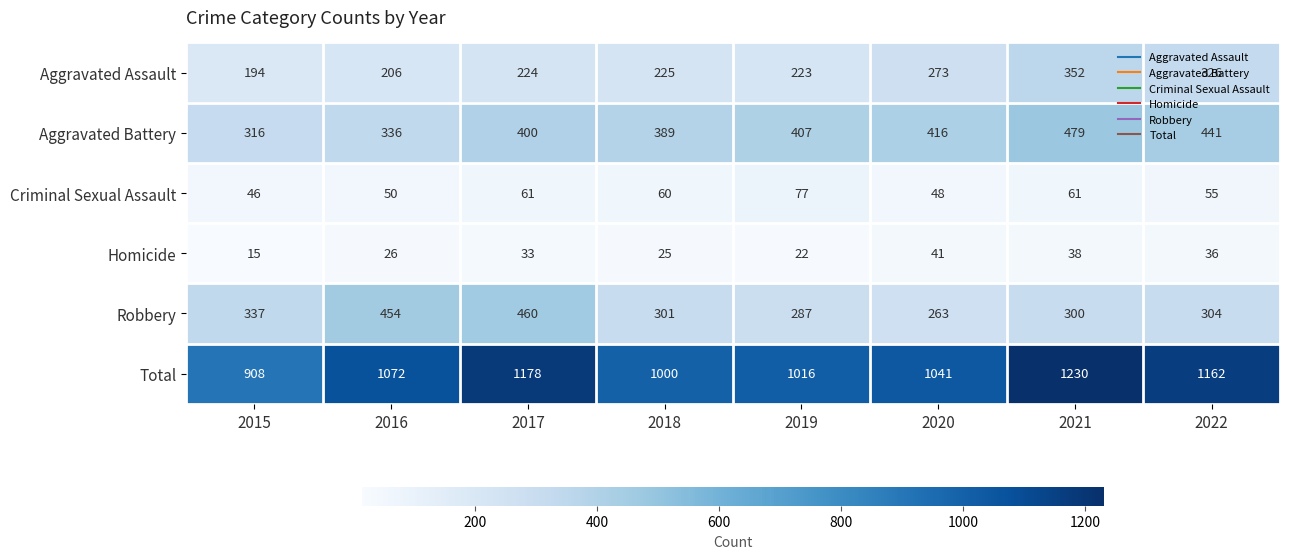

Which label corresponds to the largest value in the chart?

2021